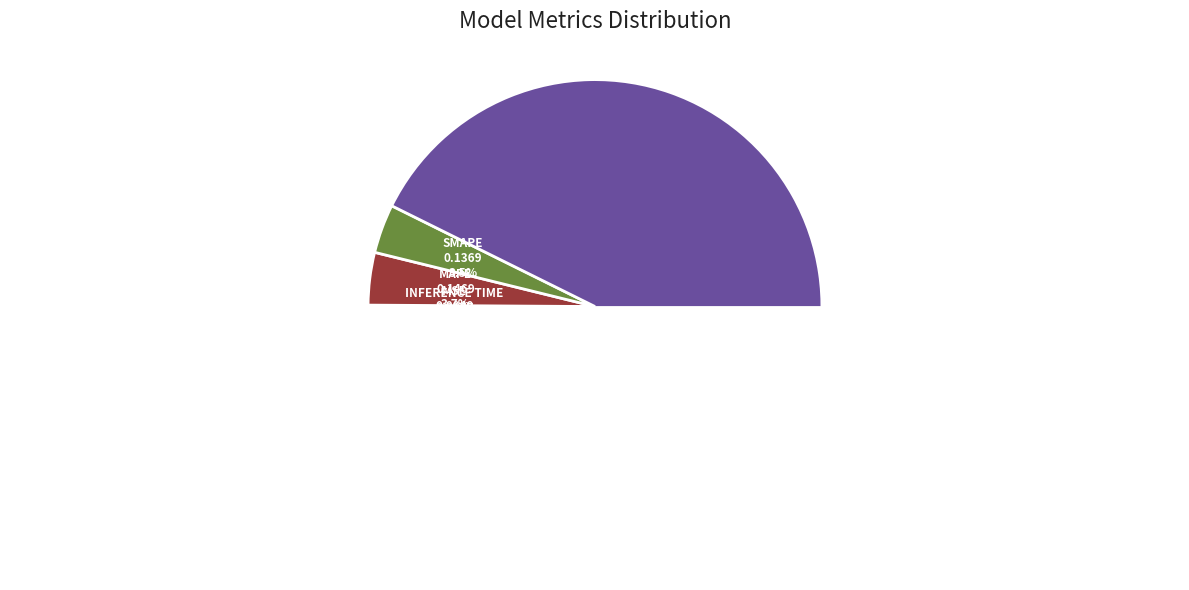

Which slice represents more than half of the pie?

Training Time